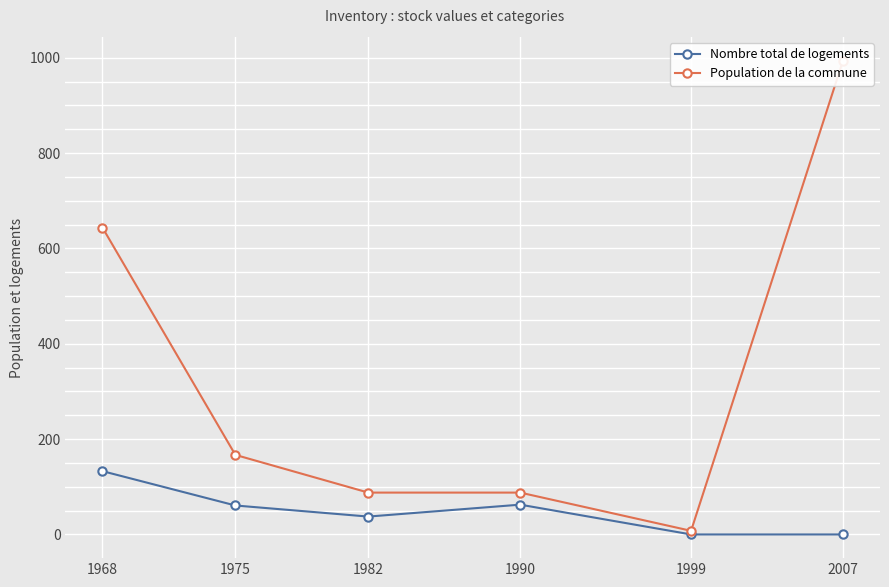

What is the value of the Population de la commune point at the 6th from the left?

993.8